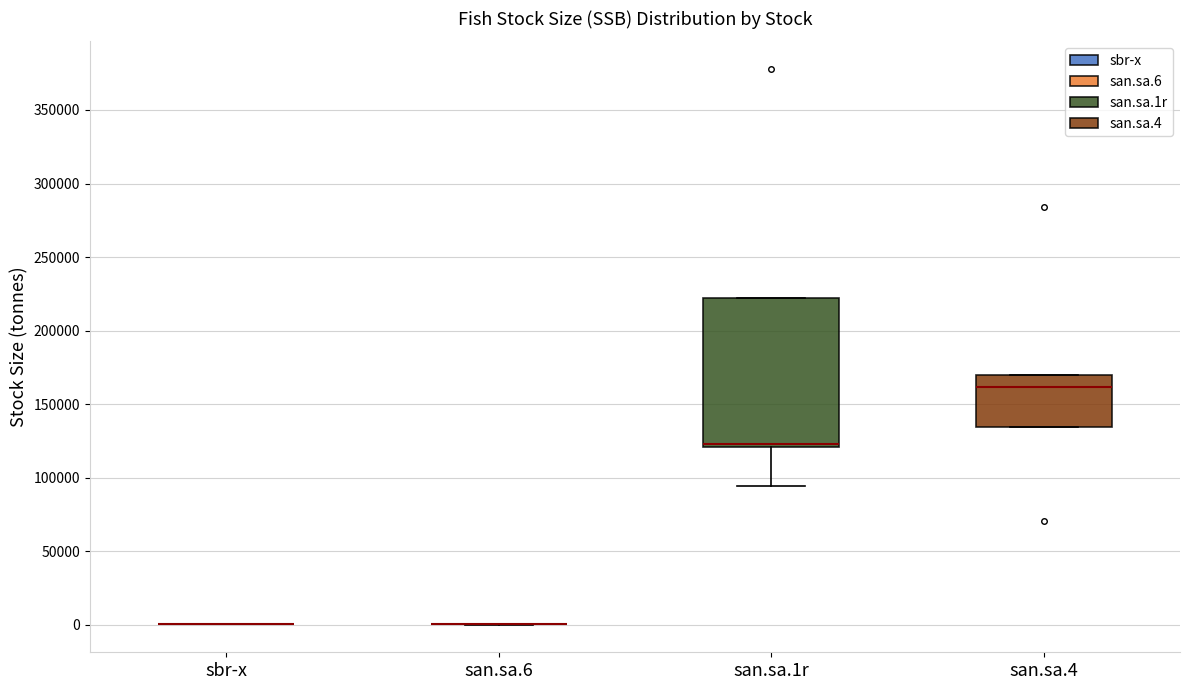

Reading left to right, transcribe this box plot: for each box, give where its median line is, the range the box spans, and where its two whiskers end, as read against the y-axis. The values are not printed on the chart, so give them approximately, as read against the axis.

sbr-x: box collapsed to a line at 0, whiskers 0 to 0
san.sa.6: box collapsed to a line at 0, whiskers 0 to 0
san.sa.1r: median 125000, box 120000 to 220000, whiskers 95000 to 220000
san.sa.4: median 160000, box 135000 to 170000, whiskers 135000 to 170000